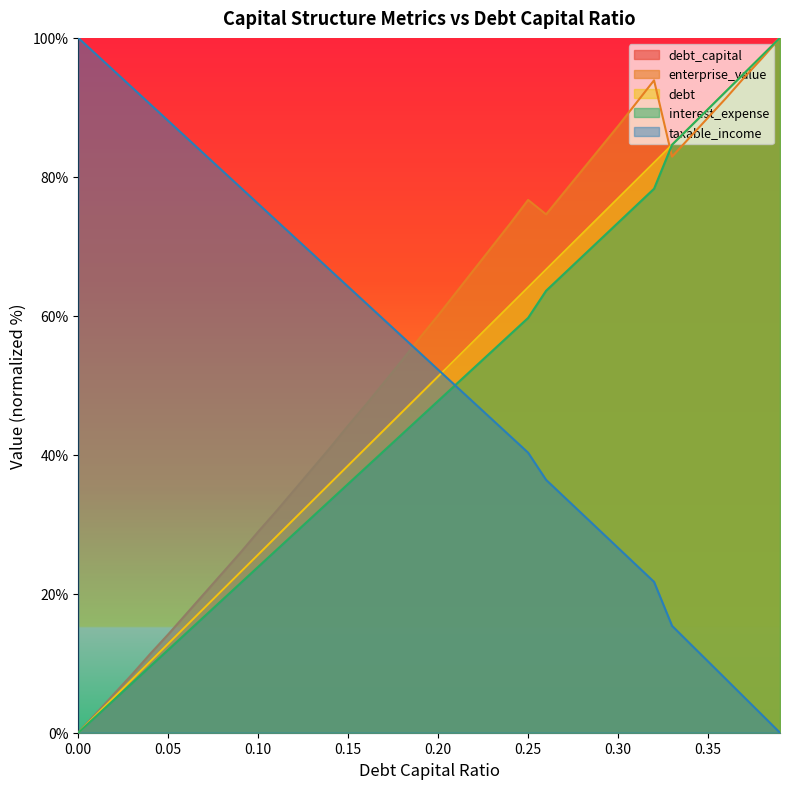

How many times do interest_expense and enterprise_value cross each other?

1